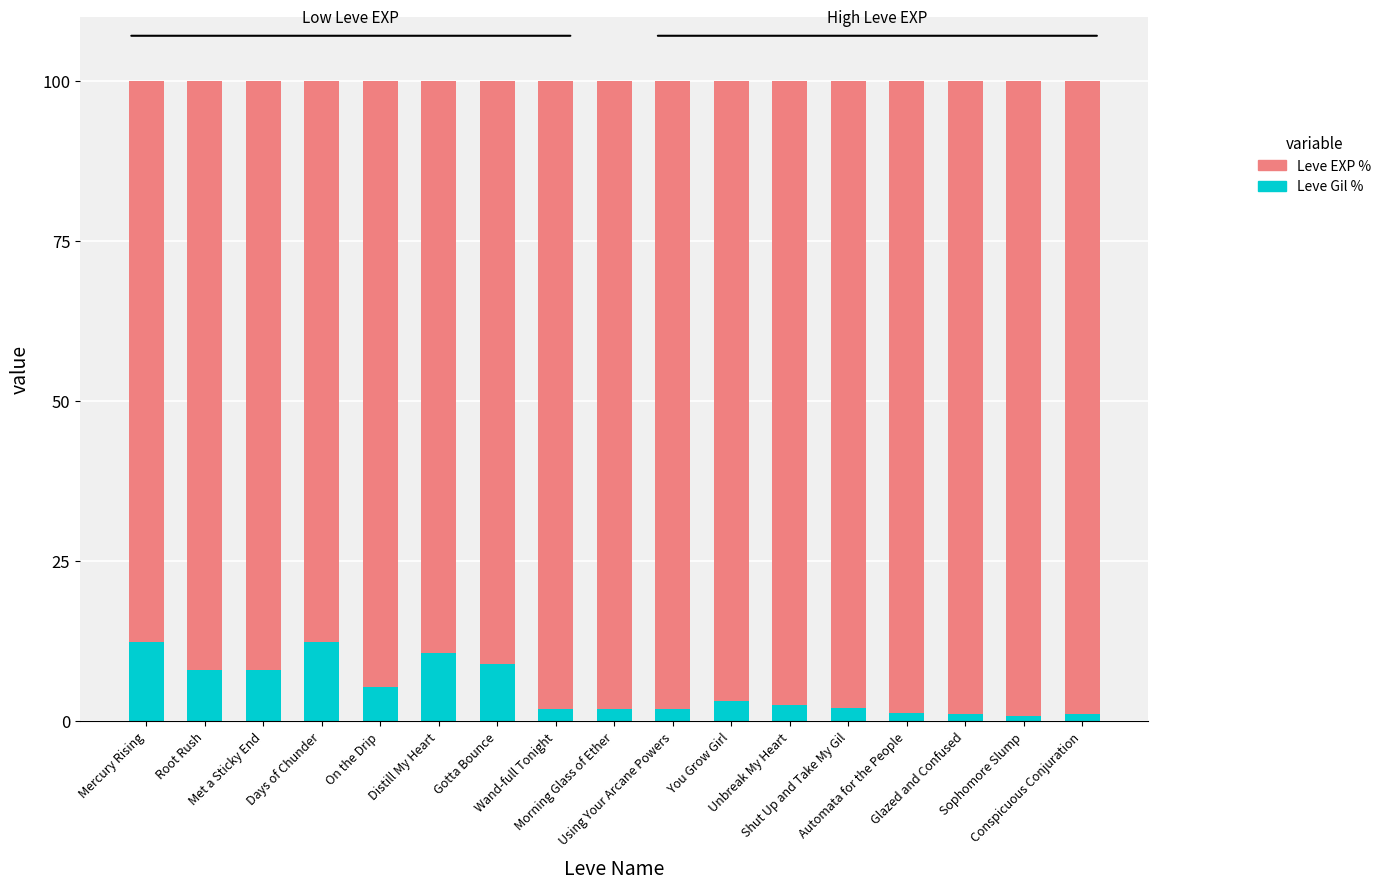

What is the difference between the second highest and minimum values in the Leve Gil % series?

11.5